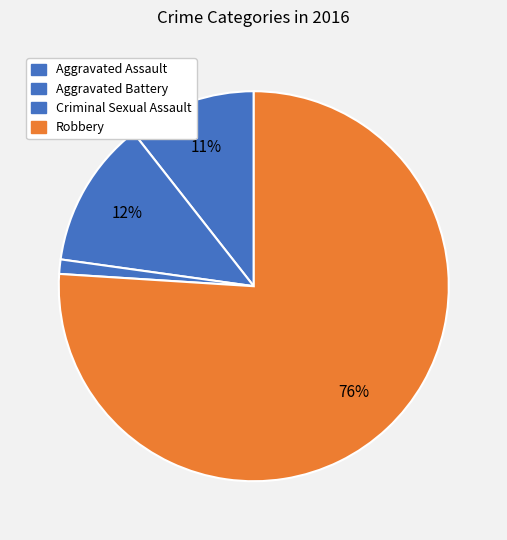

Count the number of slices in the pie.

4